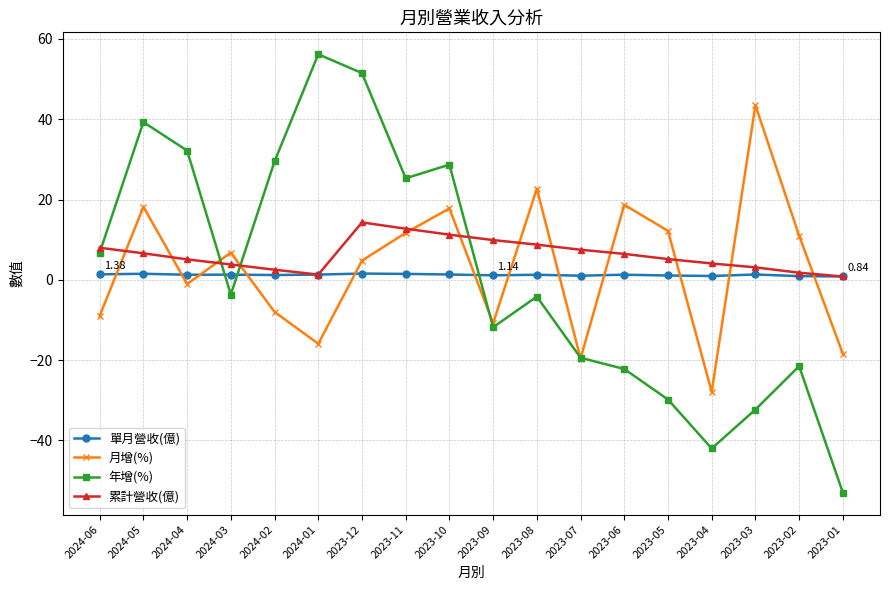

True or false: 月增(%) has a value of 11.0 at 2023-02.

True